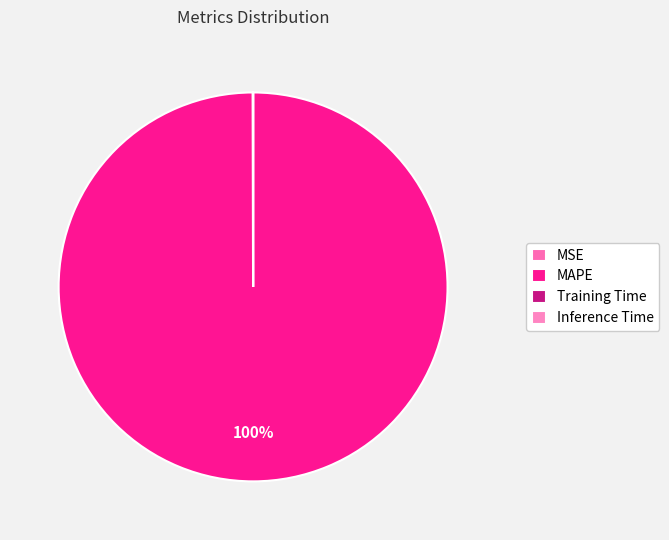

Which slice is the largest?

MAPE